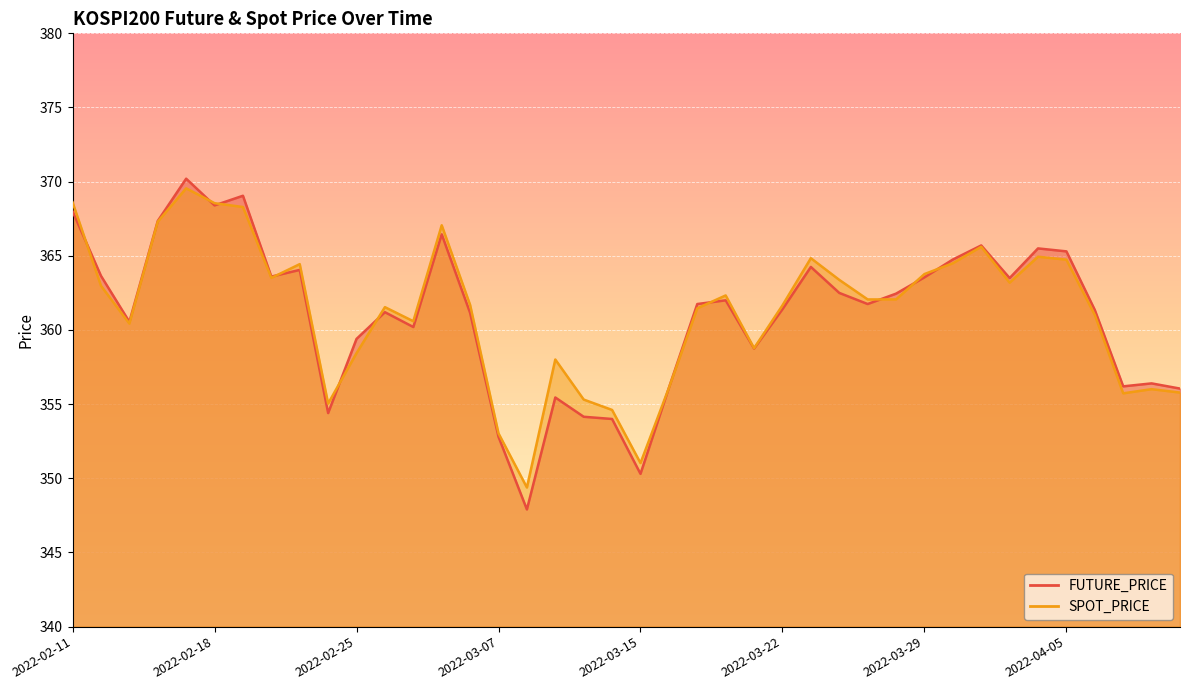

Reading right to left, extract all data points from this chart.

FUTURE_PRICE: 2022-04-11=356.1	2022-04-08=356.4	2022-04-07=356.2	2022-04-06=361.4	2022-04-05=365.3	2022-04-04=365.5	2022-04-01=363.5	2022-03-31=365.7	2022-03-30=364.8	2022-03-29=363.6	2022-03-28=362.4	2022-03-25=361.8	2022-03-24=362.5	2022-03-23=364.2	2022-03-22=361.4	2022-03-21=358.8	2022-03-18=362.0	2022-03-17=361.8	2022-03-16=356.1	2022-03-15=350.3	2022-03-14=354.0	2022-03-11=354.1	2022-03-10=355.4	2022-03-08=347.9	2022-03-07=352.8	2022-03-04=361.1	2022-03-03=366.4	2022-03-02=360.2	2022-02-28=361.2	2022-02-25=359.4	2022-02-24=354.4	2022-02-23=364.1	2022-02-22=363.6	2022-02-21=369.1	2022-02-18=368.4	2022-02-17=370.2	2022-02-16=367.4	2022-02-15=360.6	2022-02-14=363.6	2022-02-11=368.0
SPOT_PRICE: 2022-04-11=355.8	2022-04-08=356.0	2022-04-07=355.7	2022-04-06=361.0	2022-04-05=364.7	2022-04-04=364.9	2022-04-01=363.2	2022-03-31=365.6	2022-03-30=364.5	2022-03-29=363.8	2022-03-28=362.1	2022-03-25=362.1	2022-03-24=363.4	2022-03-23=364.8	2022-03-22=361.7	2022-03-21=358.8	2022-03-18=362.3	2022-03-17=361.5	2022-03-16=356.1	2022-03-15=351.0	2022-03-14=354.6	2022-03-11=355.3	2022-03-10=358.0	2022-03-08=349.4	2022-03-07=353.0	2022-03-04=361.7	2022-03-03=367.1	2022-03-02=360.6	2022-02-28=361.5	2022-02-25=358.4	2022-02-24=355.0	2022-02-23=364.4	2022-02-22=363.5	2022-02-21=368.3	2022-02-18=368.6	2022-02-17=369.6	2022-02-16=367.3	2022-02-15=360.4	2022-02-14=363.0	2022-02-11=368.6